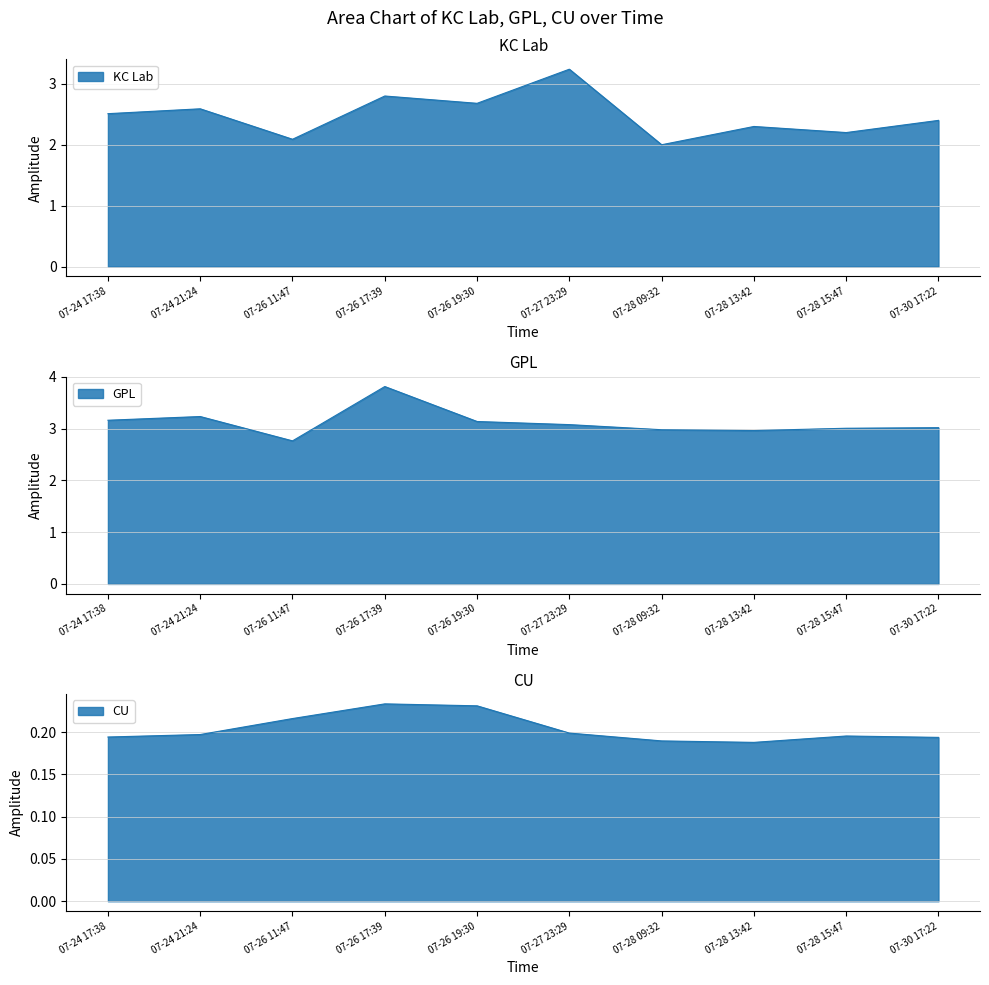

True or false: KC Lab and CU intersect in this chart.

False